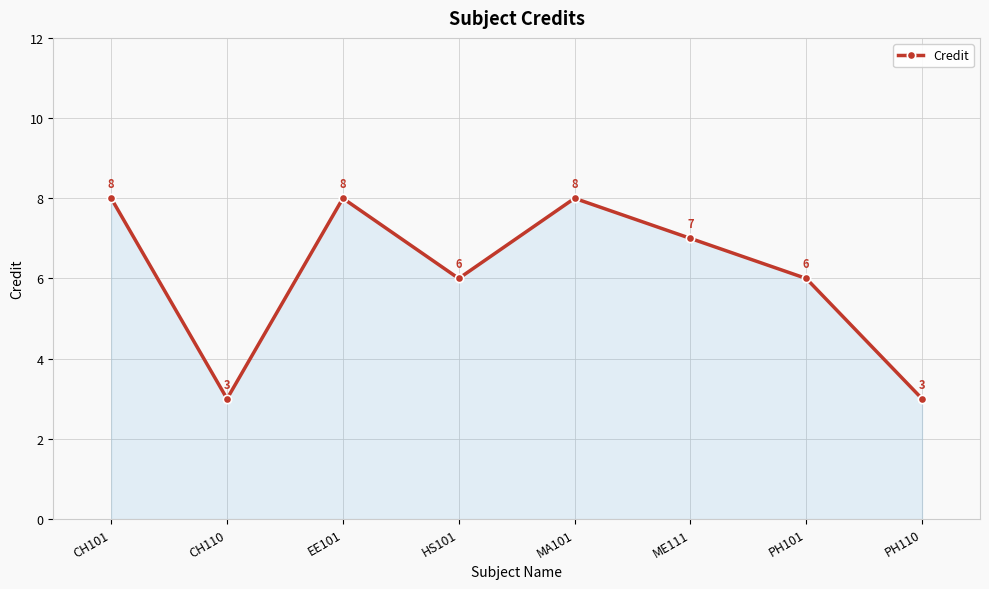

What is the label of the 4th point from the right?

MA101